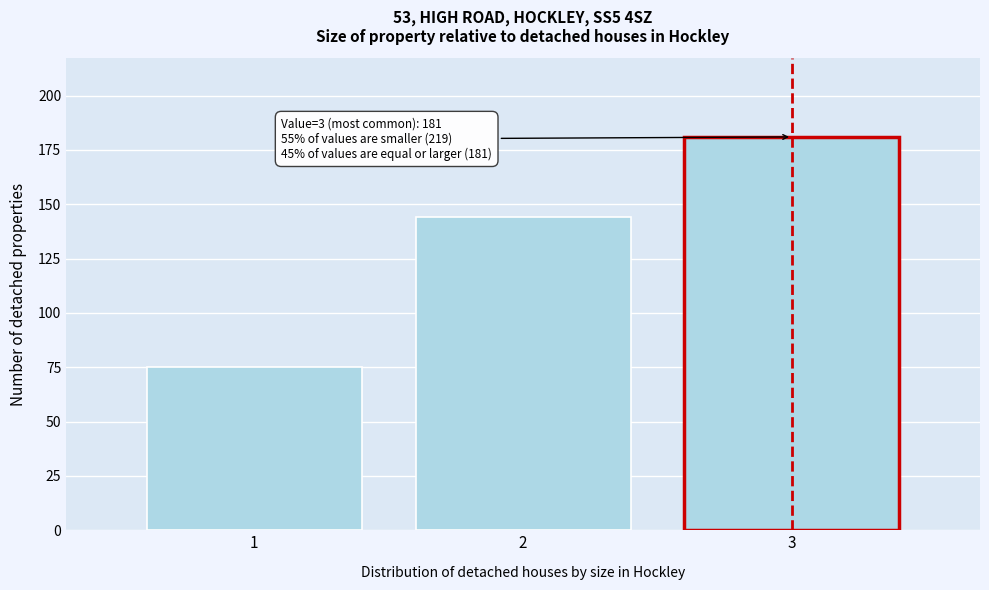

Which range on the x-axis has the tallest bar?

2.5 to 3.5